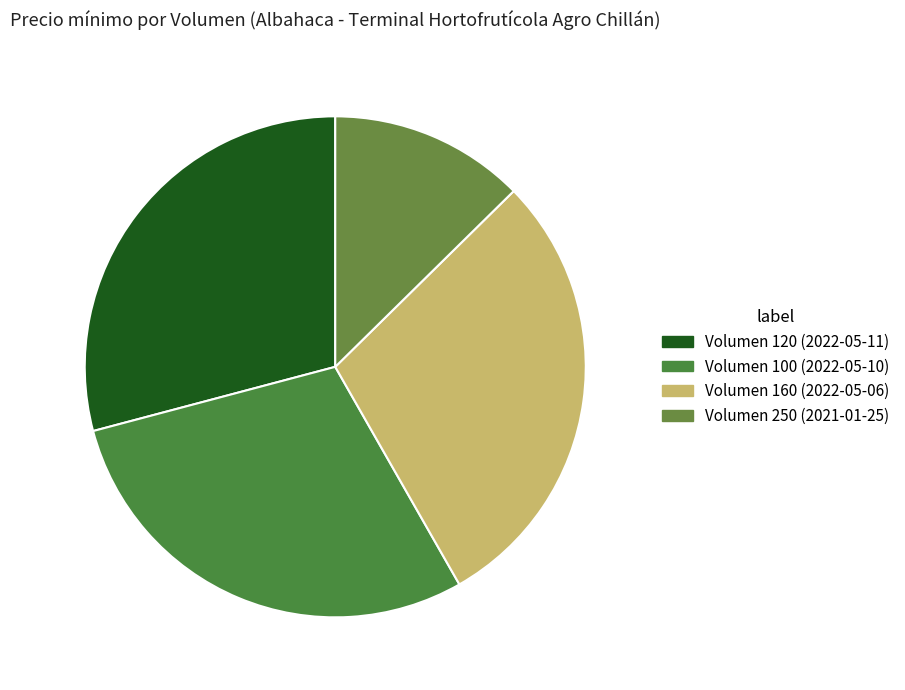

How many segments does this pie chart have?

4